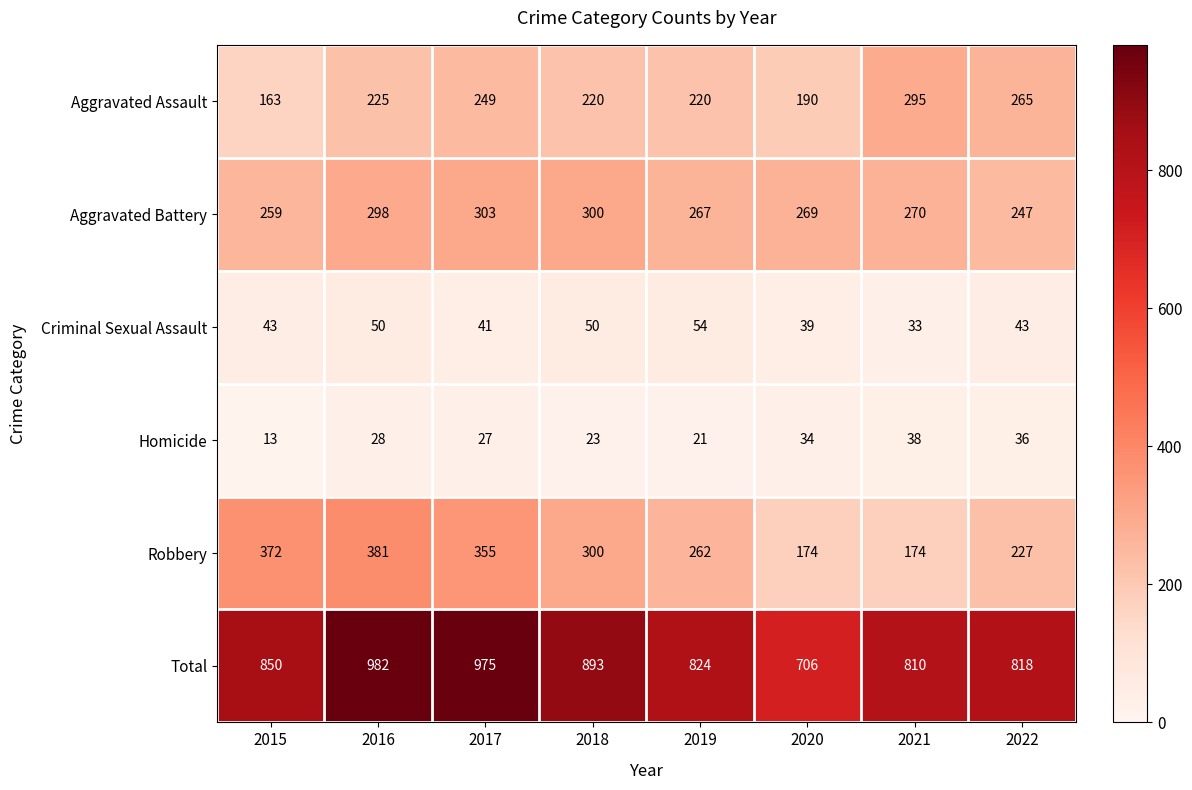

At which category does the chart reach its peak across all series?

2016